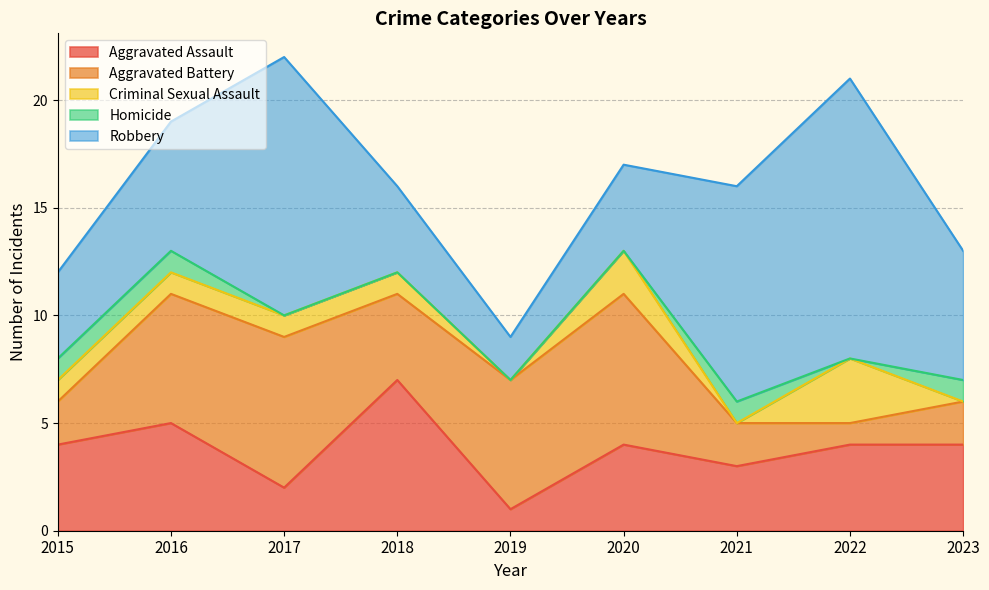

How many lines are shown in the chart?

5